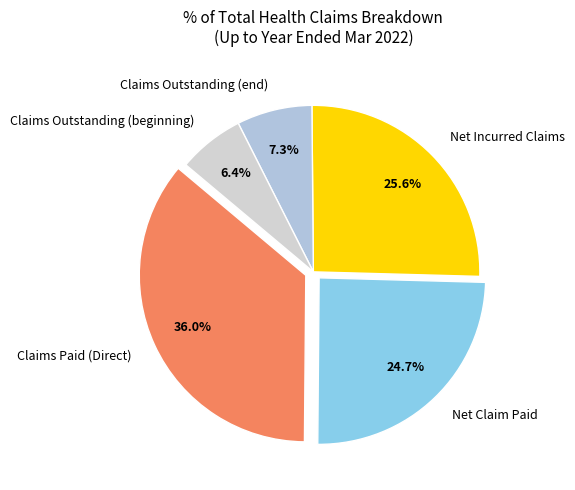

Is it true that Claims Paid (Direct) is 36% of the pie?

True